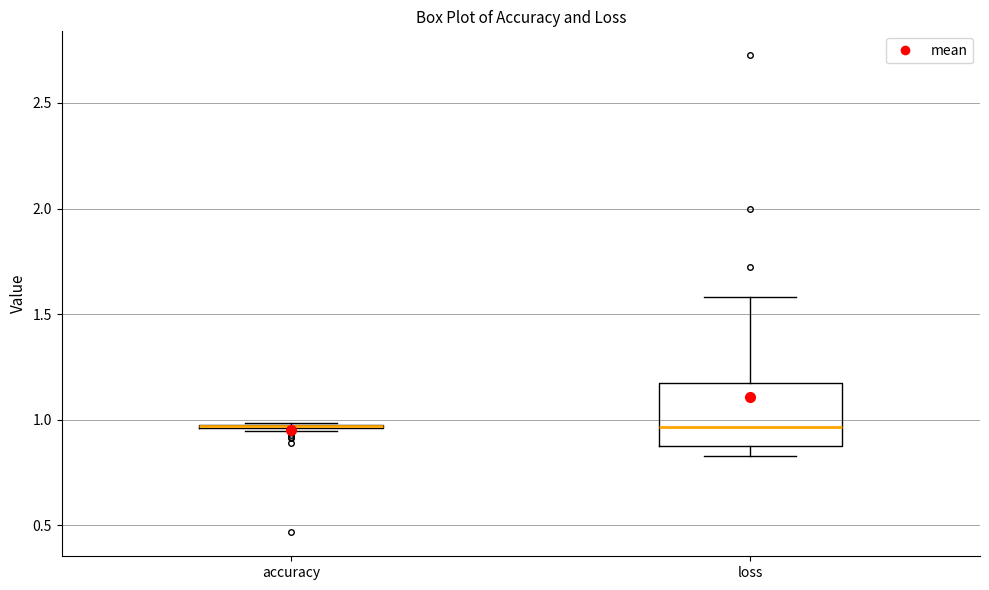

Where does the median line of the box for loss sit on the y-axis? The values are not printed on the chart, so give them approximately, as read against the axis.

0.95